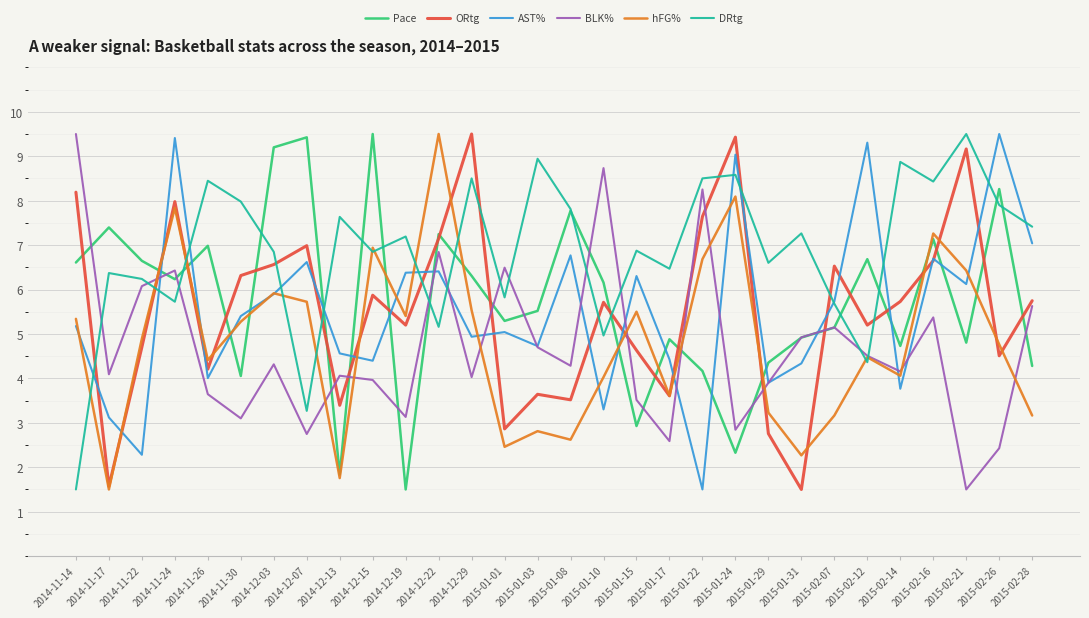

At how many categories does at least one series exceed 2?

30